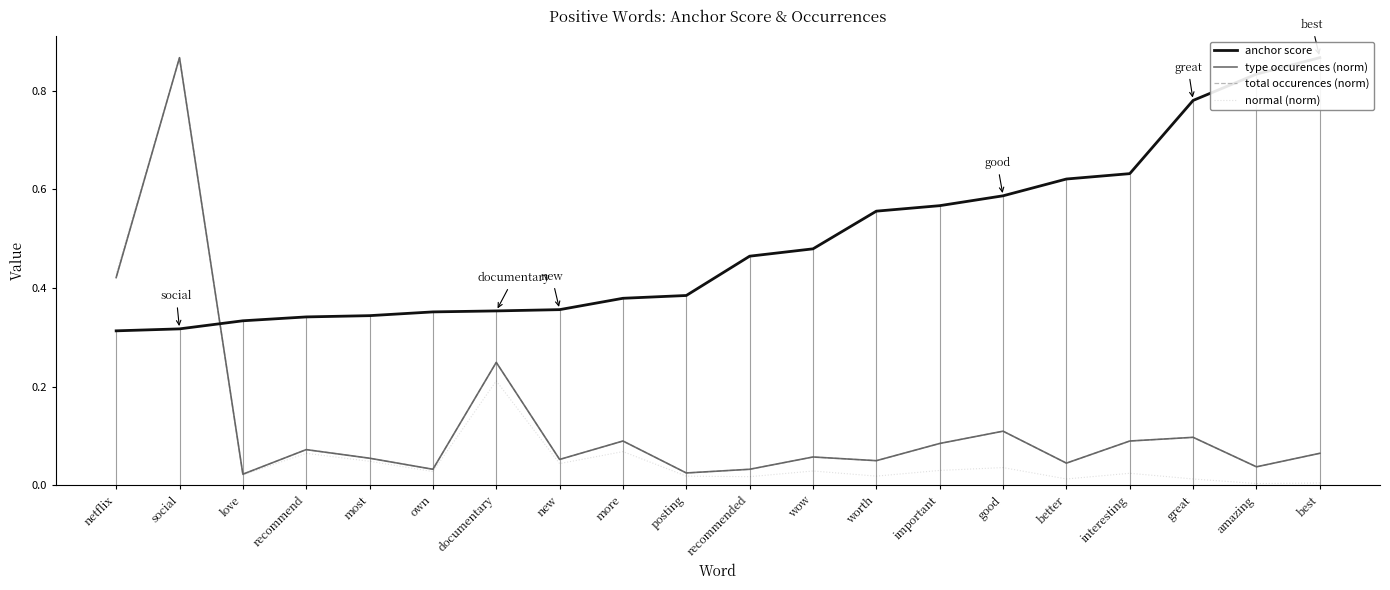

True or false: anchor score has a value of 0.2 at worth.

False